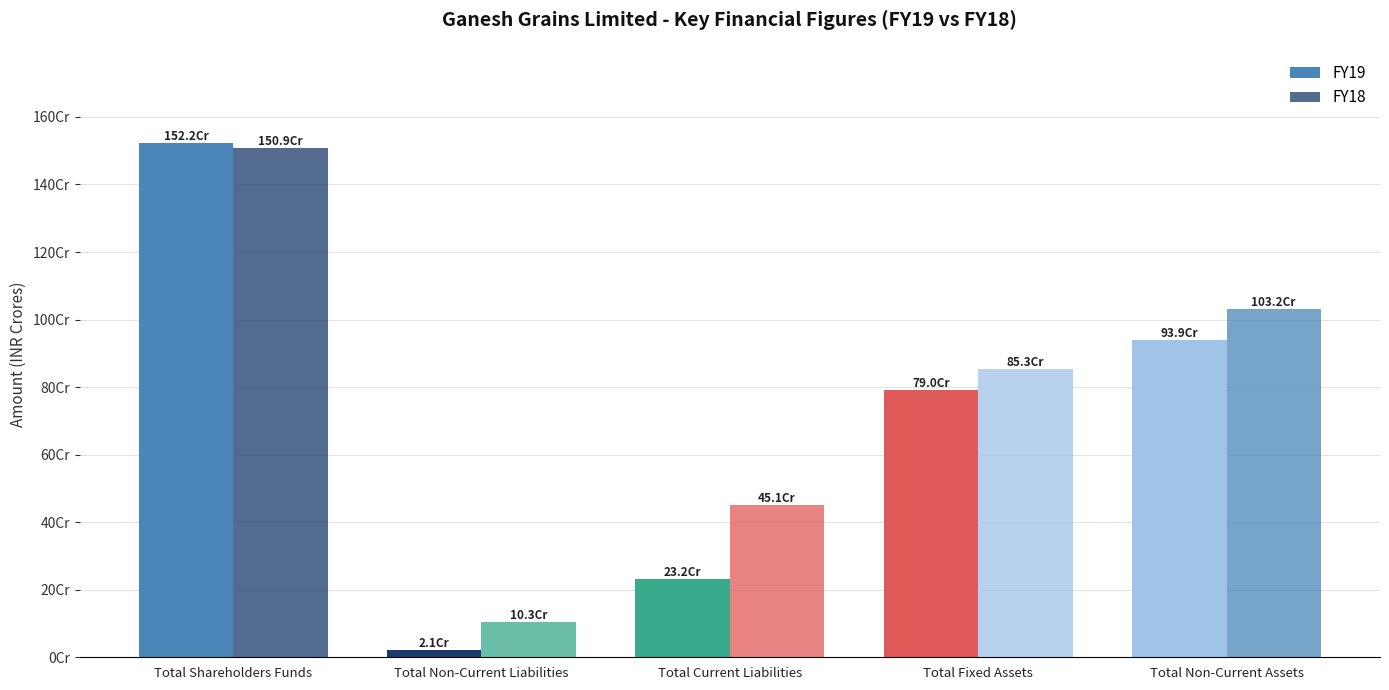

Which series has the largest total across all categories?

FY18